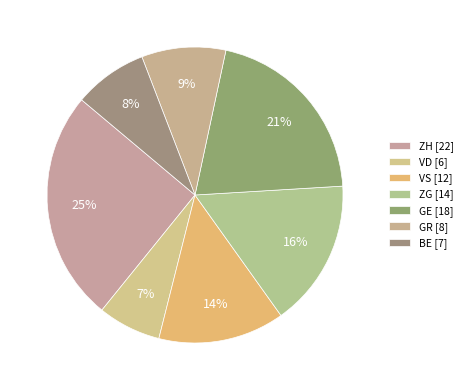

Count the number of slices in the pie.

7